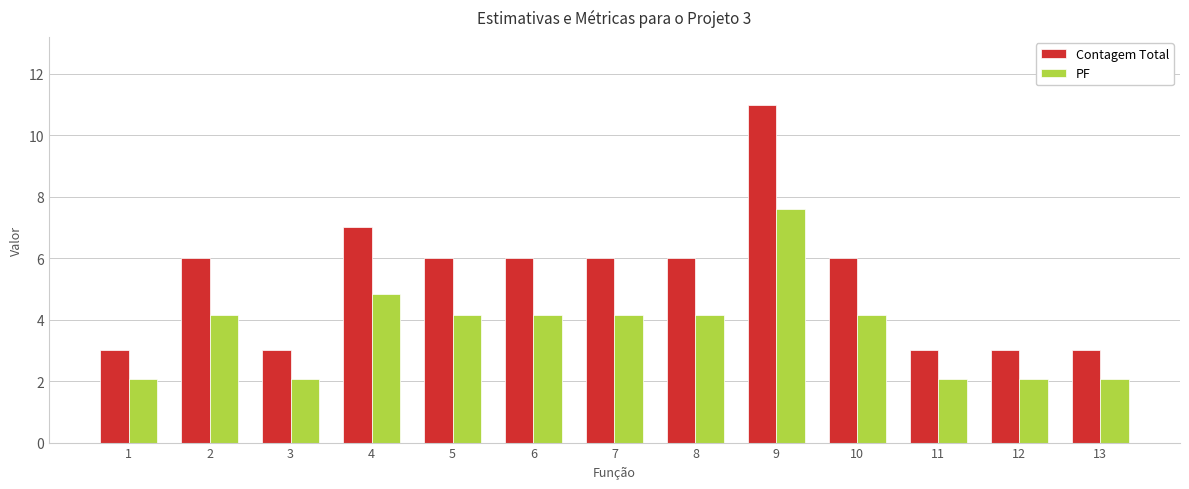

What is the minimum value for PF?

2.1